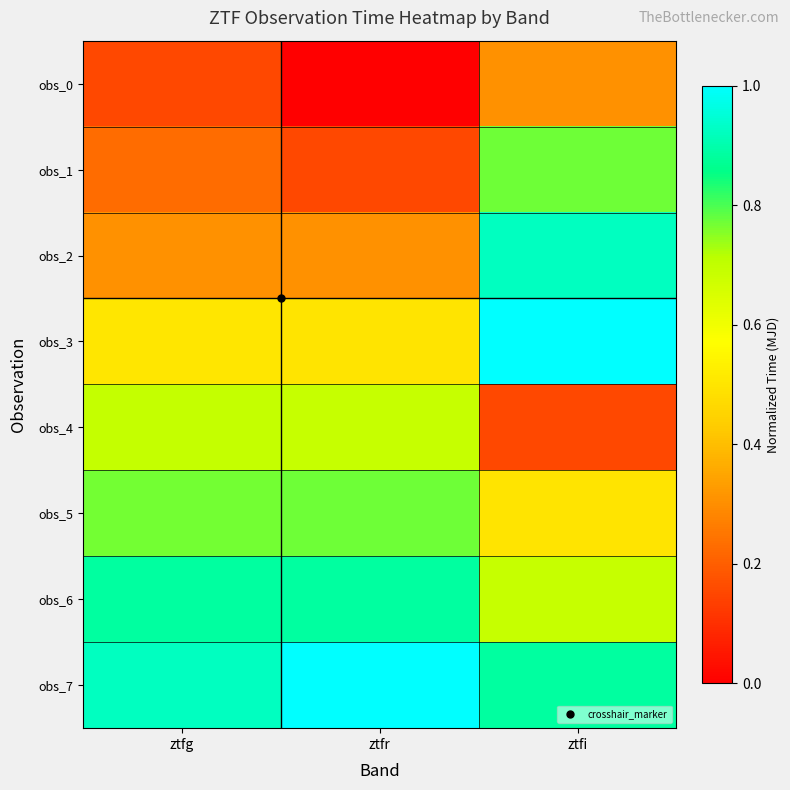

What is the maximum value shown in the chart?

1.0